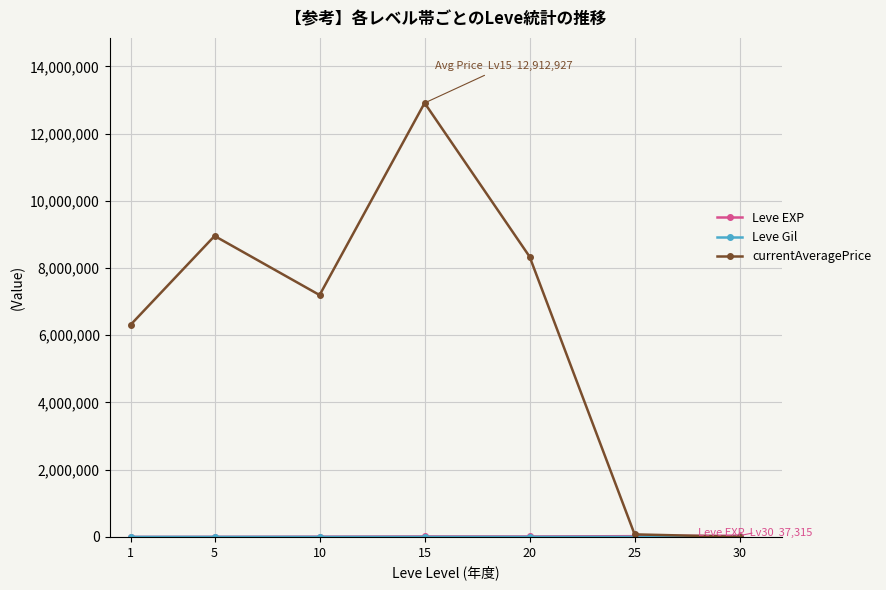

At which category is the sum across all series the highest?

15